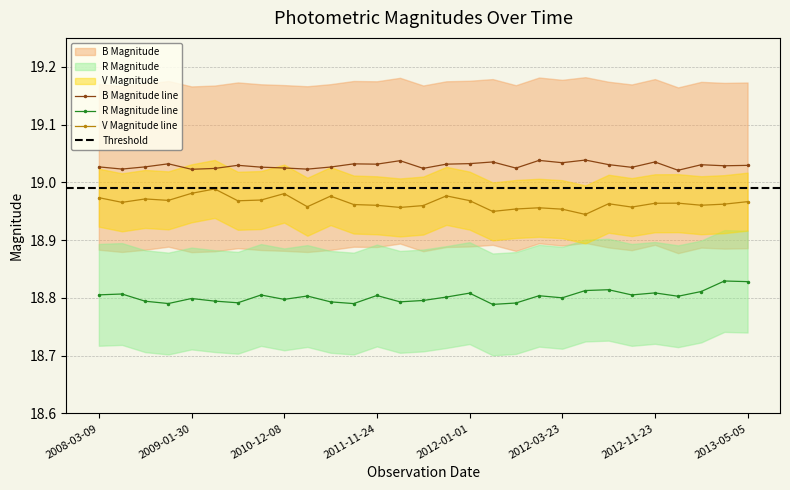

How many lines are shown in the chart?

3